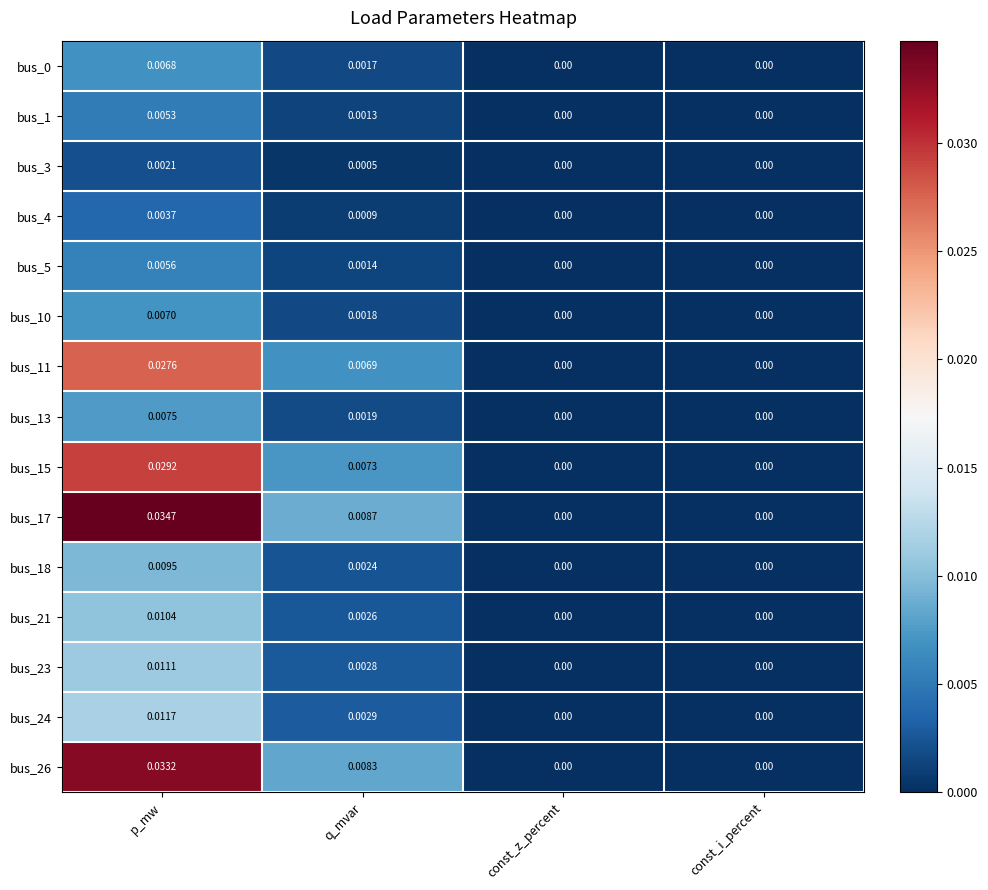

Which category has the highest value across all series?

p_mw